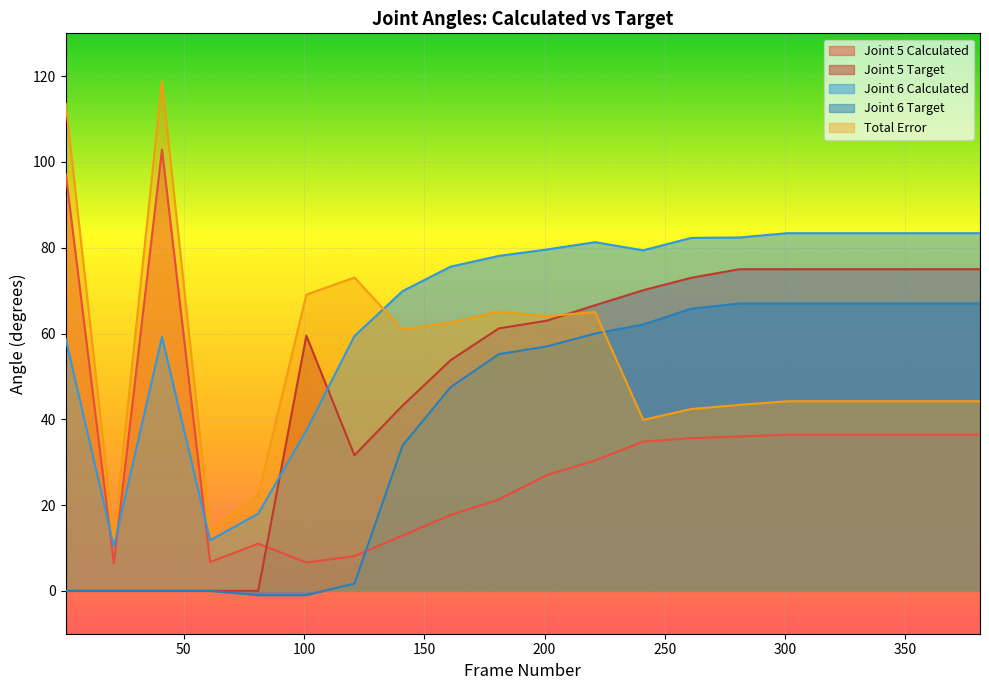

Where is the first local minimum for Joint 5 Target?

121